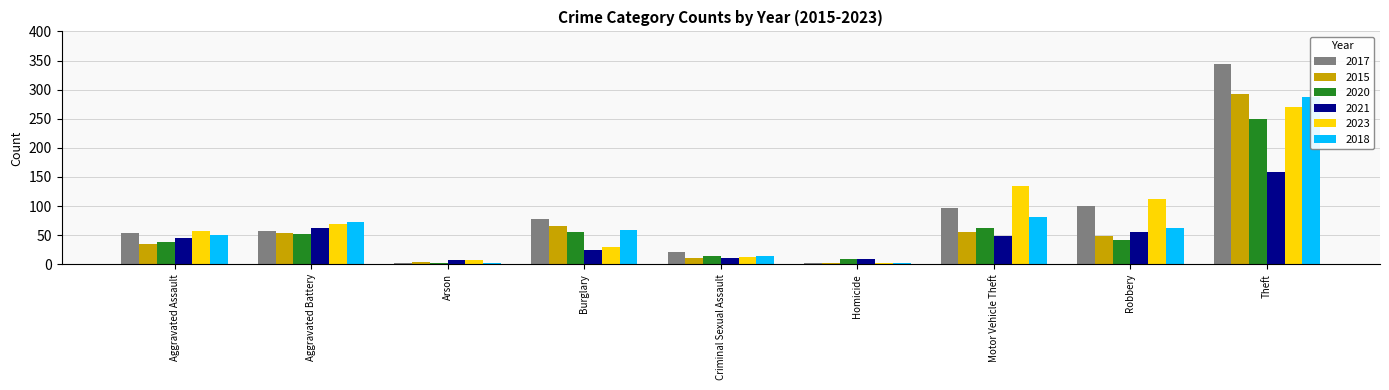

What is the difference between the maximum and minimum values in the 2021 series?

152